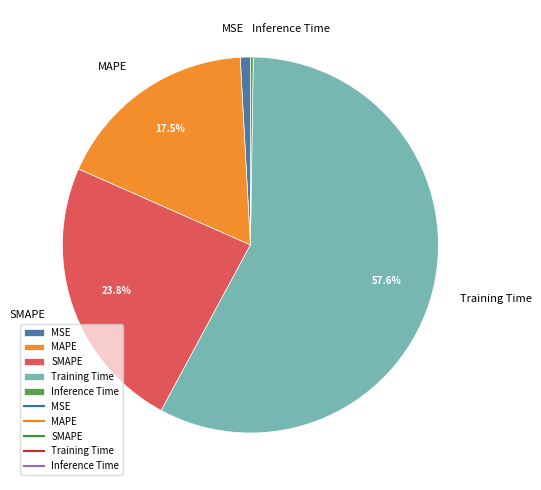

To the nearest percent, what is the average slice percentage?

20%